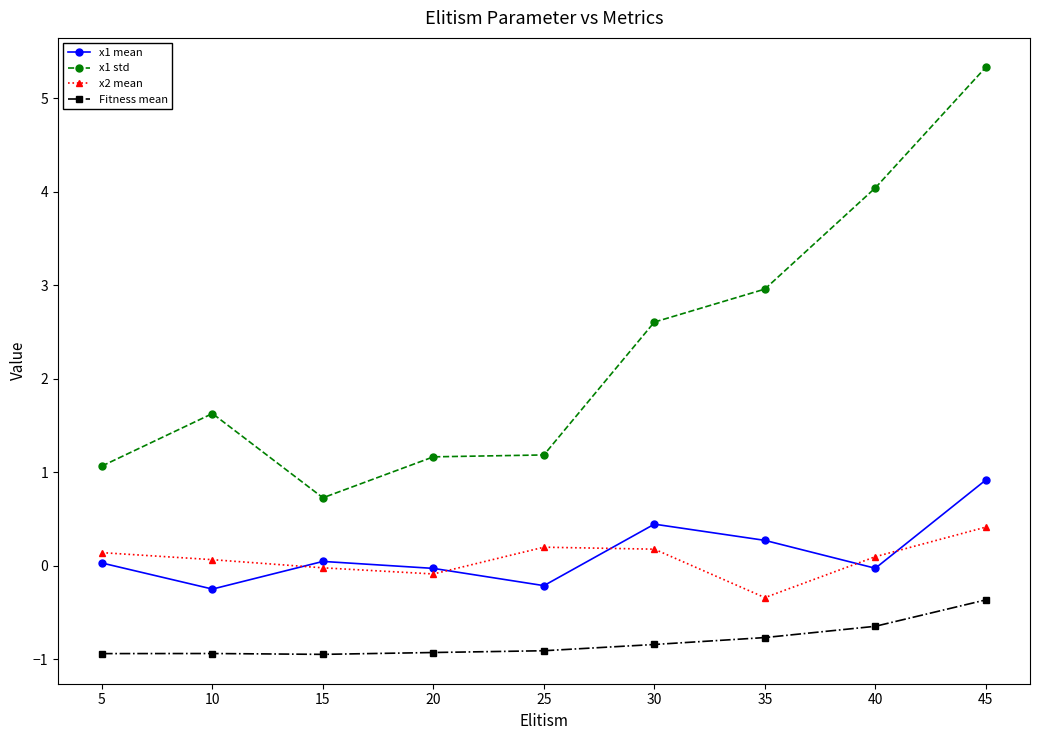

What is the average value of the x1 std series?

2.3